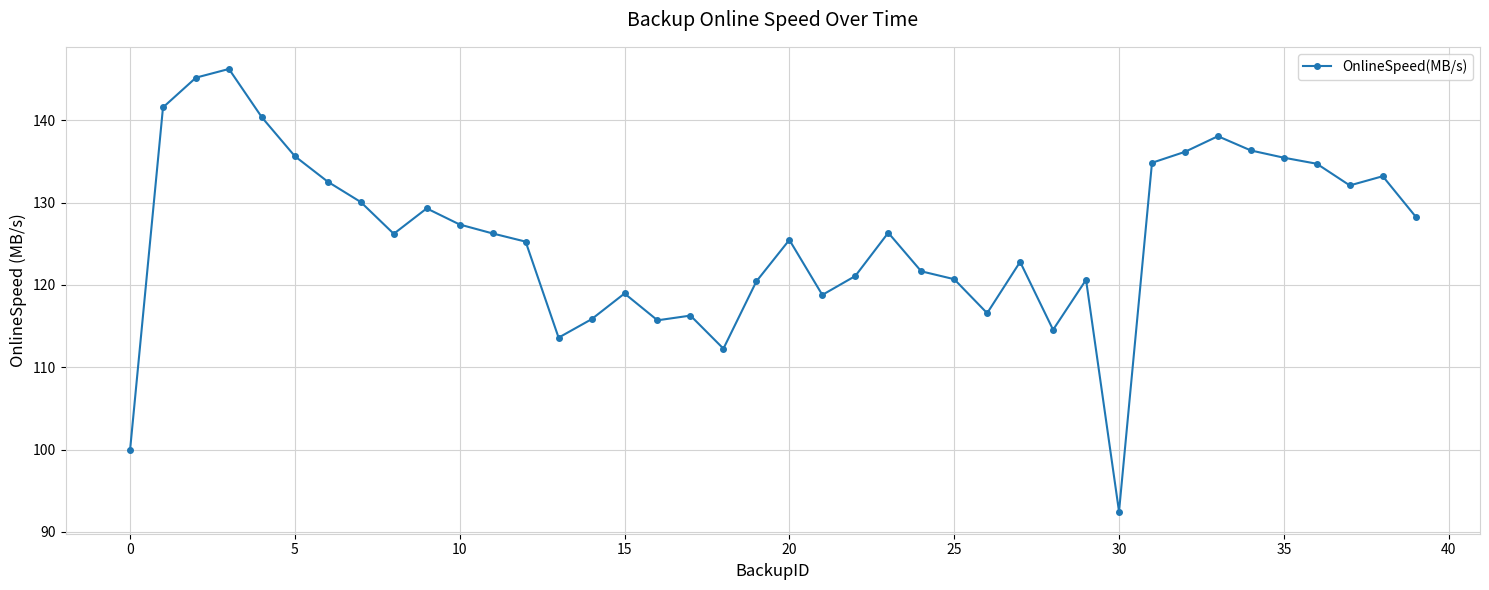

How many interior local peaks (higher than both neighbors) does the data have?

10